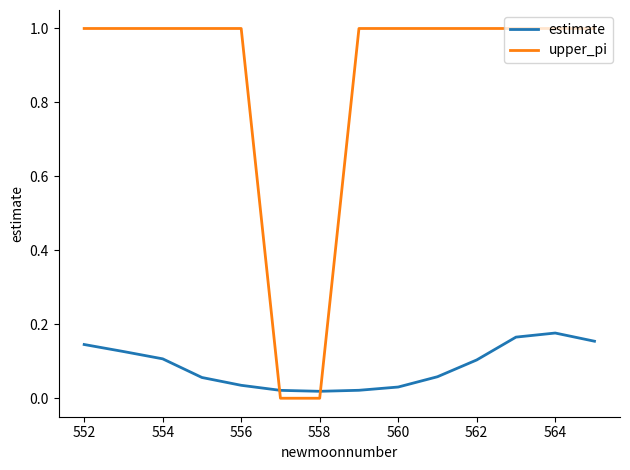

List the series in order of their peak value, lowest first.

estimate, upper_pi